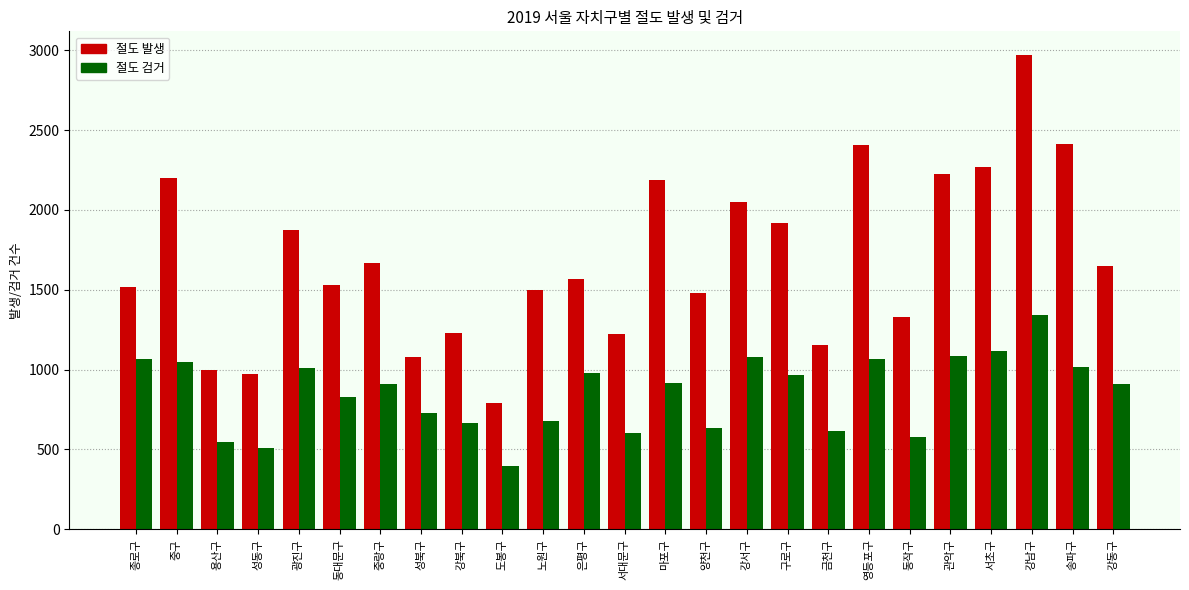

The 절도 발생 series shows 1157 at 금천구. True or false?

True